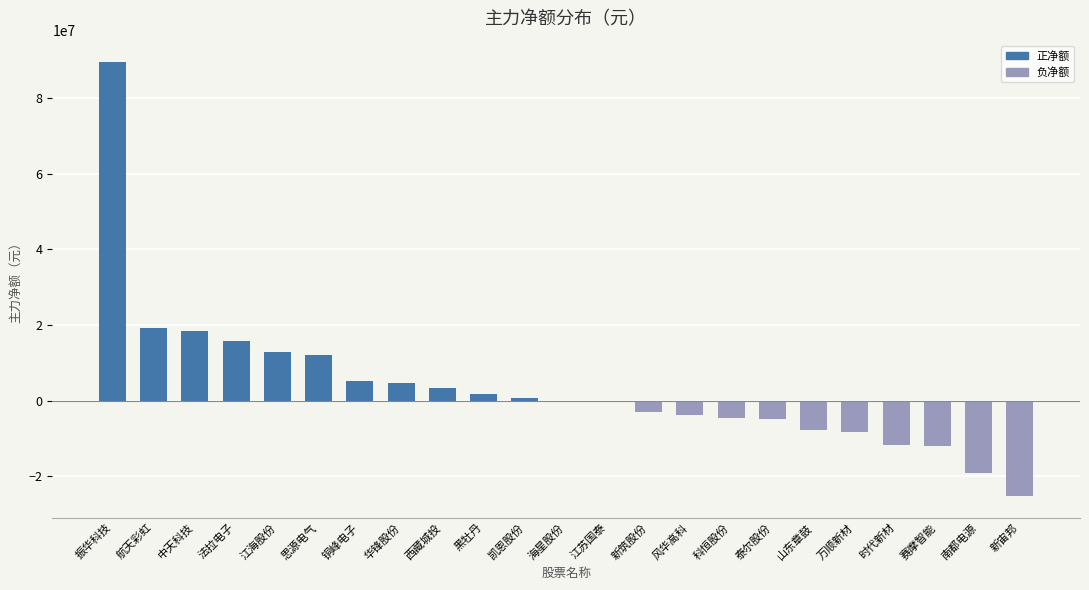

Which category has the highest value across all series?

振华科技